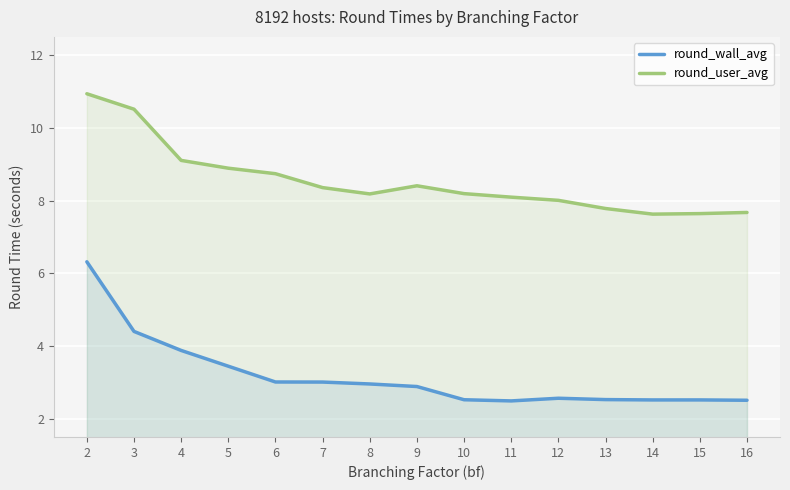

What is the value of the round_wall_avg point at the 5th from the left?

3.0